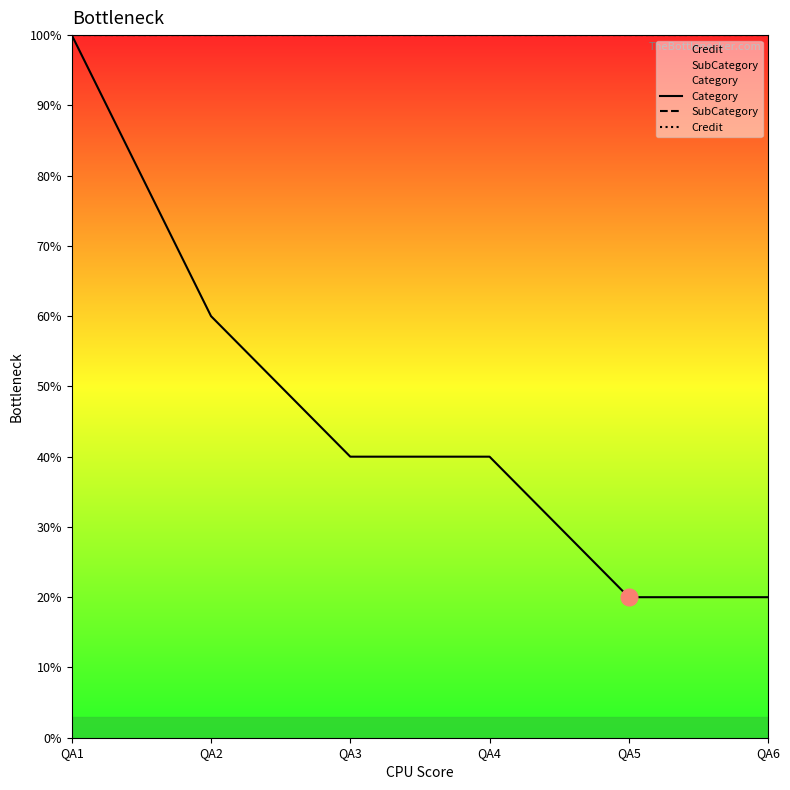

What value does the SubCategory series have at QA6?

100